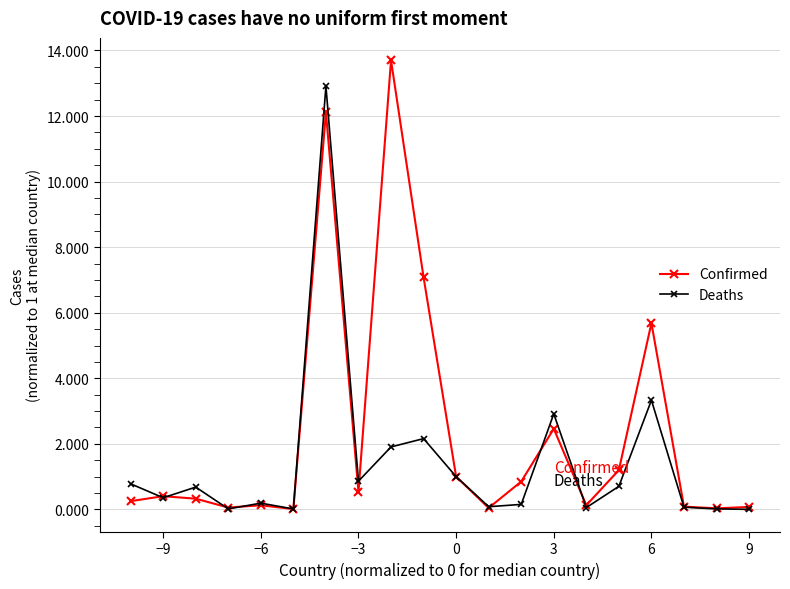

What is the greatest value displayed?

13.7